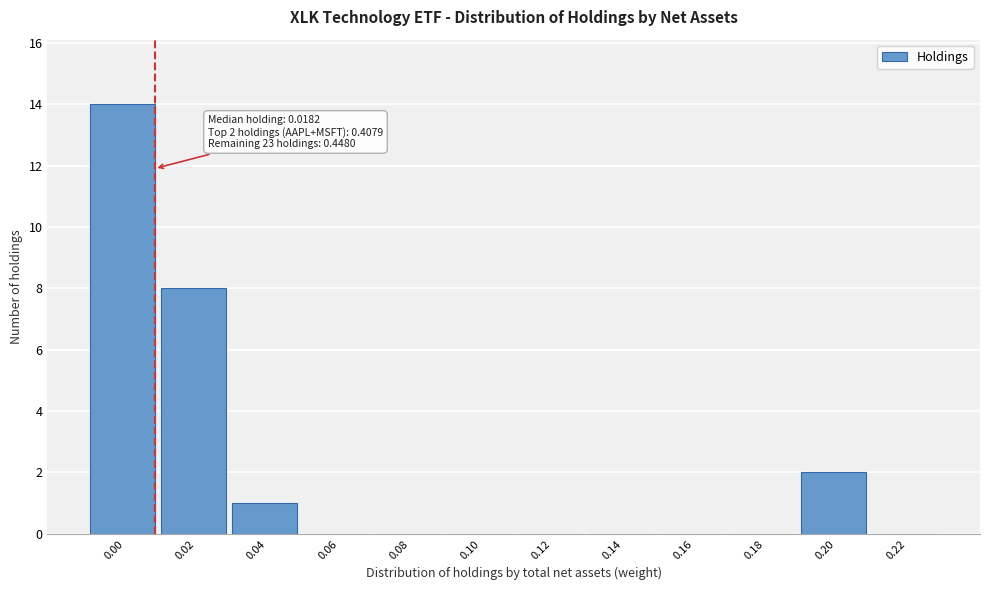

Reading left to right, what are all the values shown in this chart?

0.00=14	0.02=8	0.04=1	0.06=0	0.08=0	0.10=0	0.12=0	0.14=0	0.16=0	0.18=0	0.20=2	0.22=0